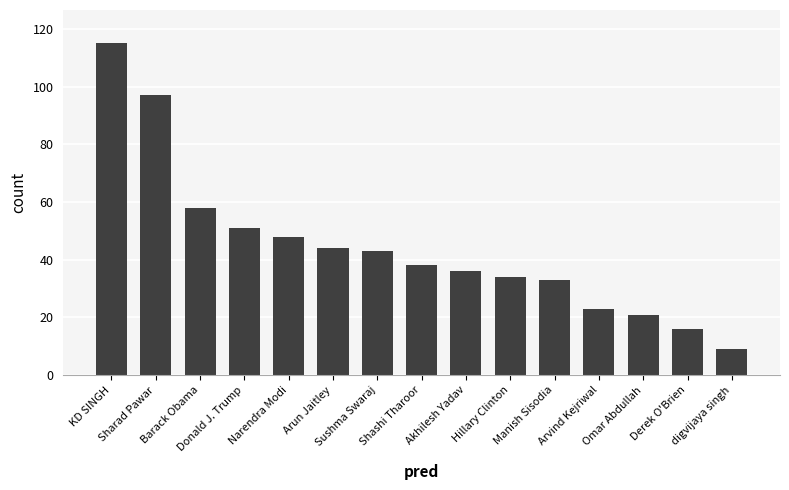

True or false: the data shows 27 at Derek O'Brien.

False